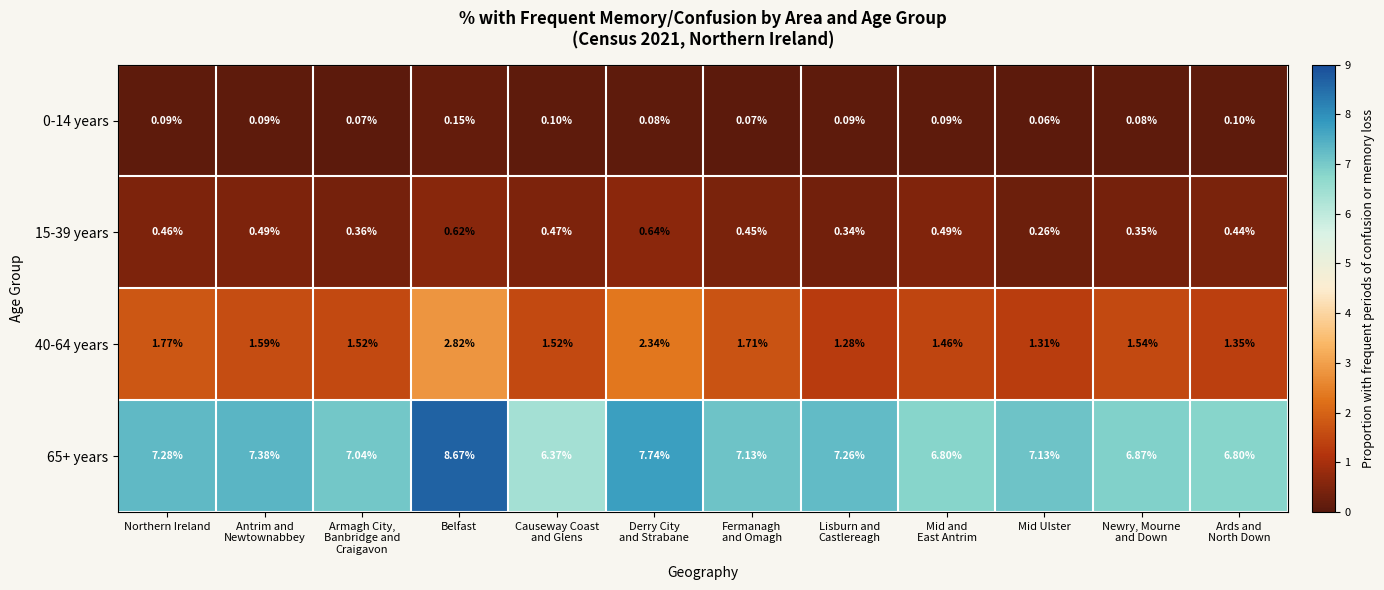

Which series changed the most between Northern Ireland and Armagh City,
Banbridge and
Craigavon?

40-64 years